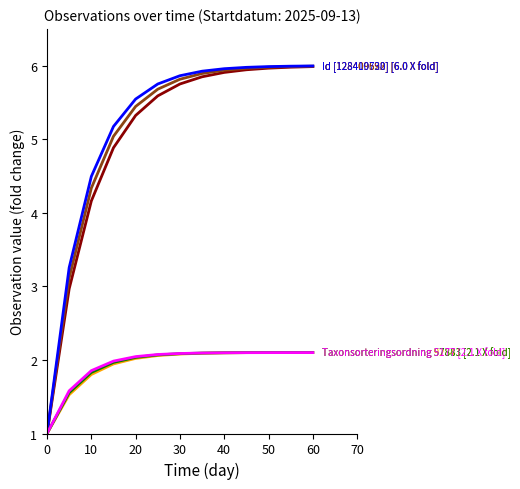

What is the greatest value displayed?

6.0